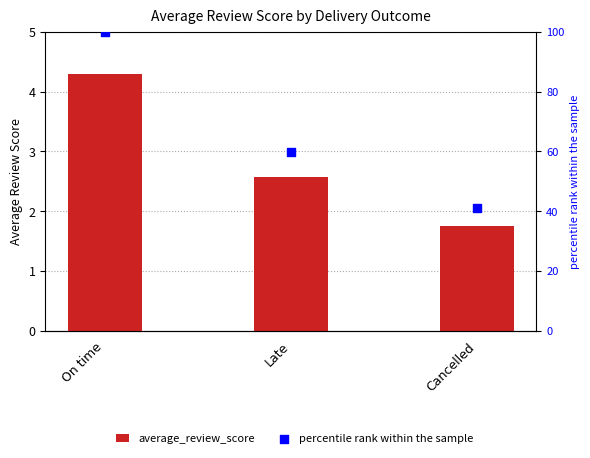

Which series contains the highest Y value?

percentile rank within the sample